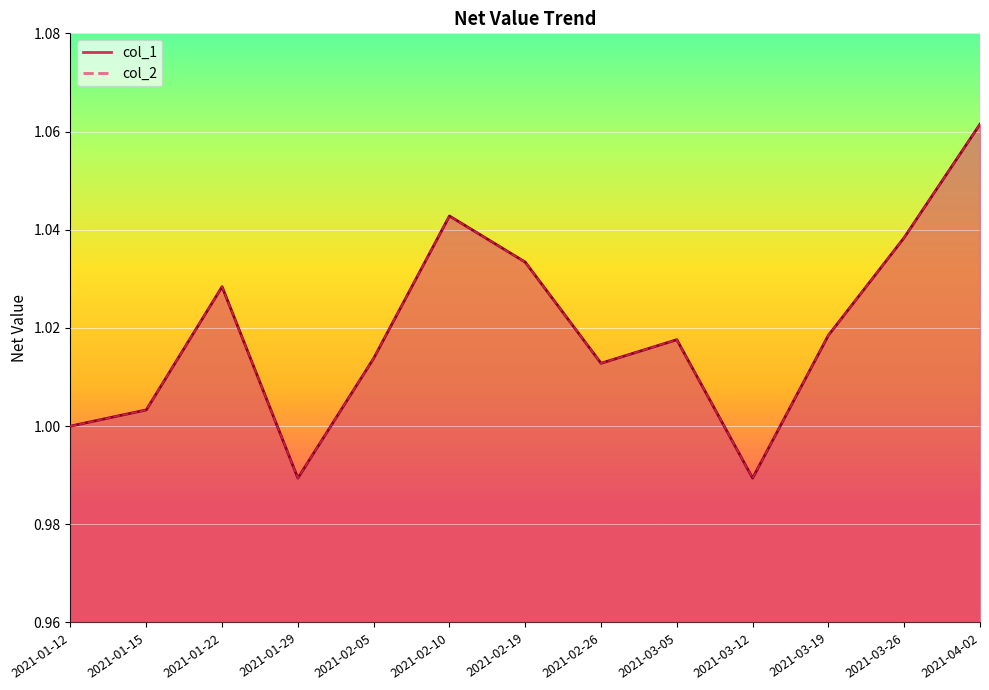

What is the difference between the maximum and minimum values in the col_2 series?

0.1